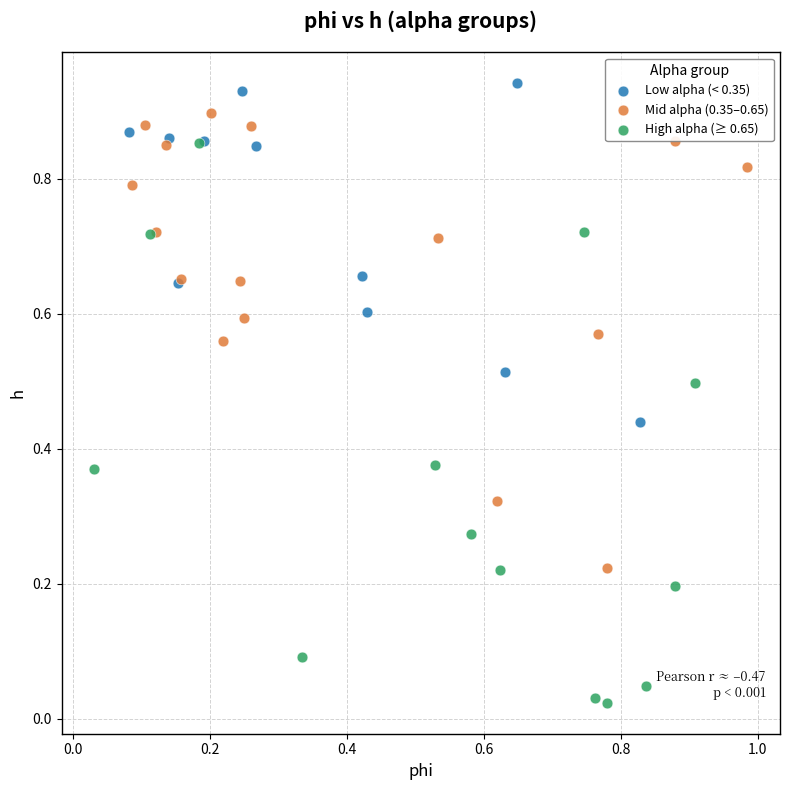

What are all the series names shown in the legend?

Low alpha (< 0.35), Mid alpha (0.35–0.65), High alpha (≥ 0.65)